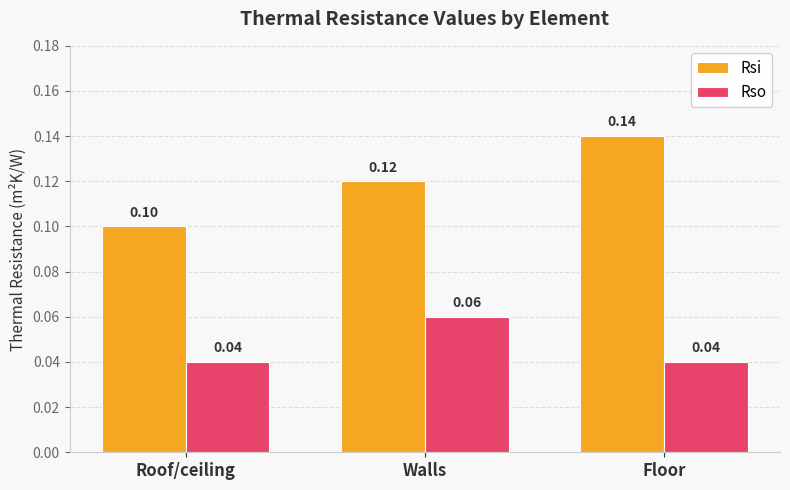

Count the number of categories in the chart.

3